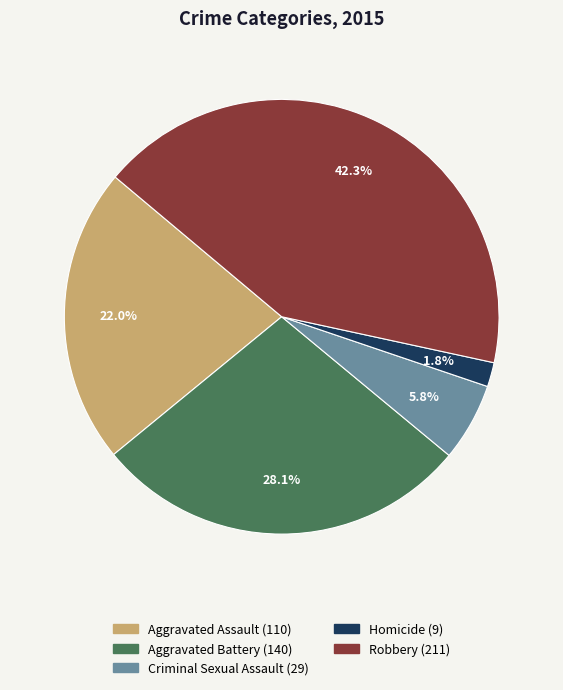

Does Robbery account for over 50% of the chart?

No